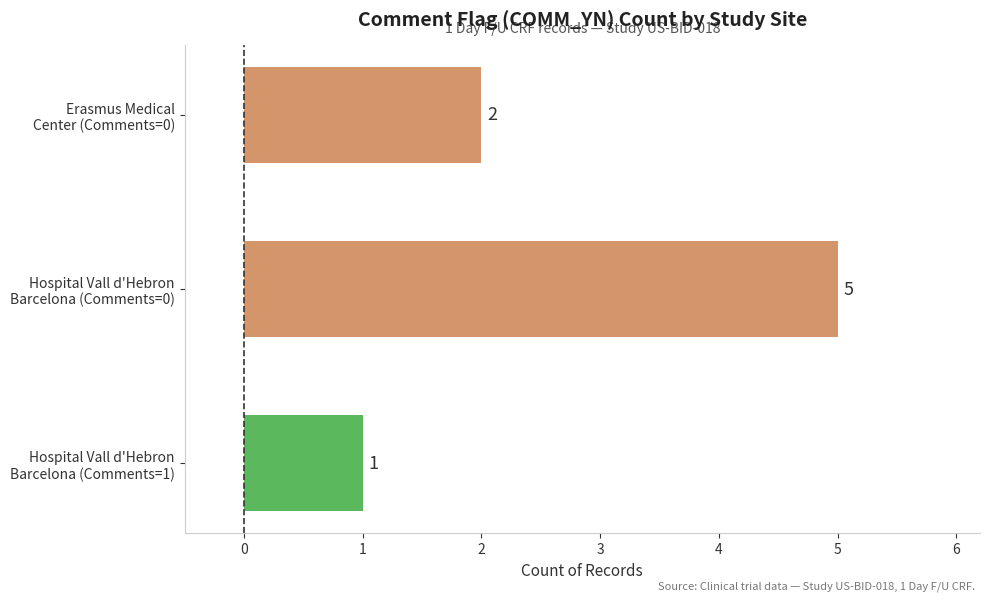

How many bars are there in total?

3